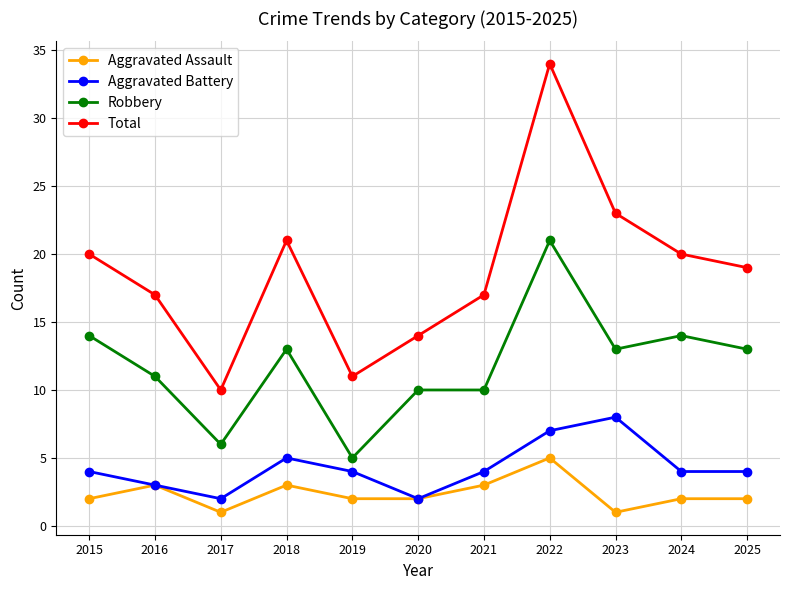

Which series changed the most between 2017 and 2022?

Total